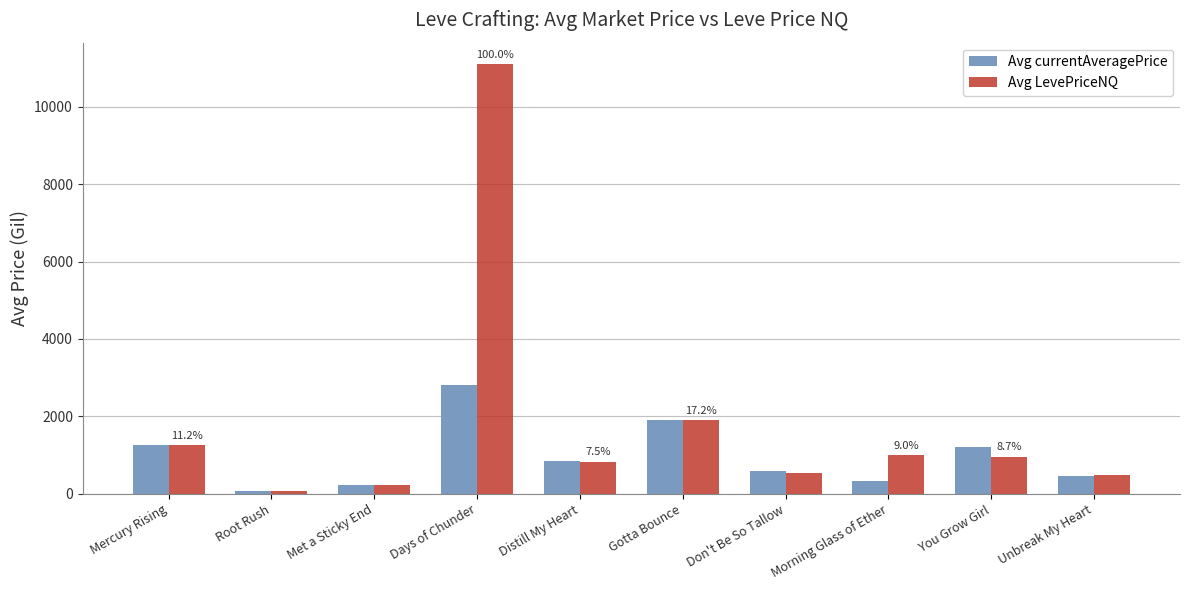

The value of Avg currentAveragePrice at Gotta Bounce is 1907.0. True or false?

True